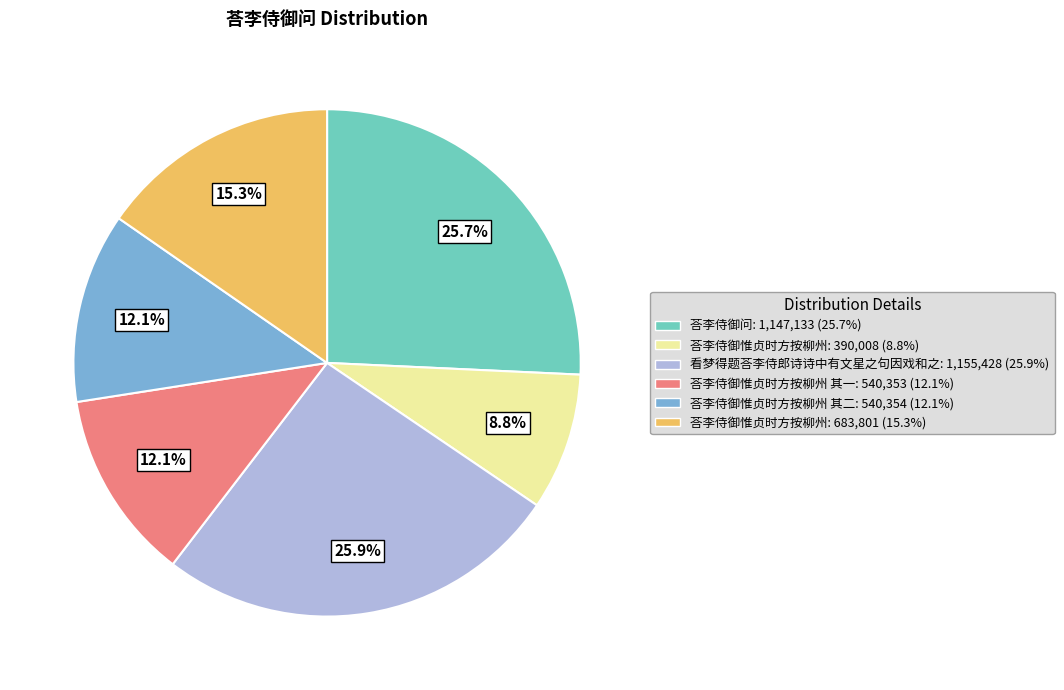

Between 荅李侍御惟贞时方按柳州 其二: 540,354 (12.1%) and 看梦得题荅李侍郎诗诗中有文星之句因戏和之: 1,155,428 (25.9%), which is larger?

看梦得题荅李侍郎诗诗中有文星之句因戏和之: 1,155,428 (25.9%)